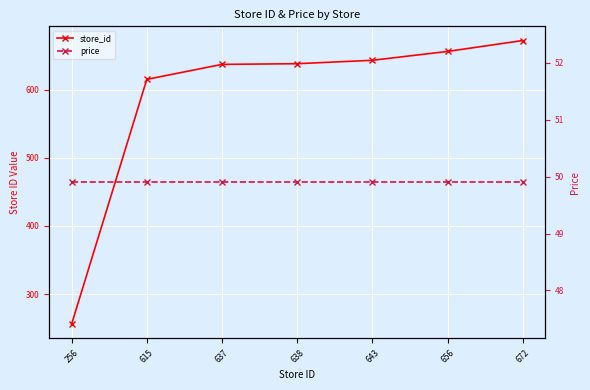

What is the minimum value shown in the chart?

49.9